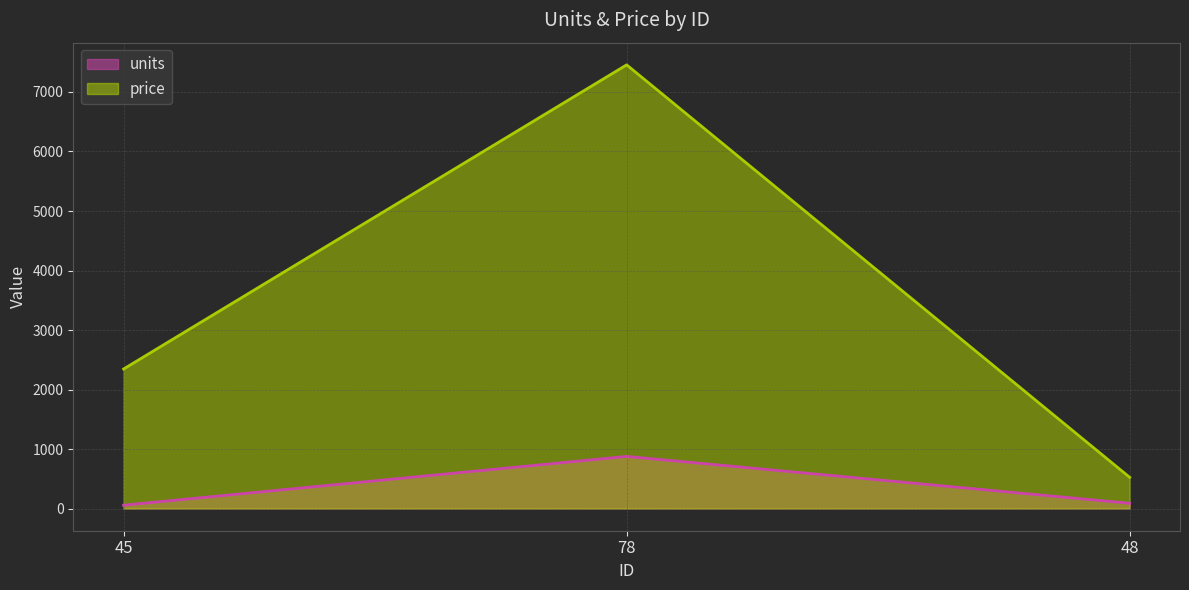

At how many categories does at least one series exceed 6699?

1